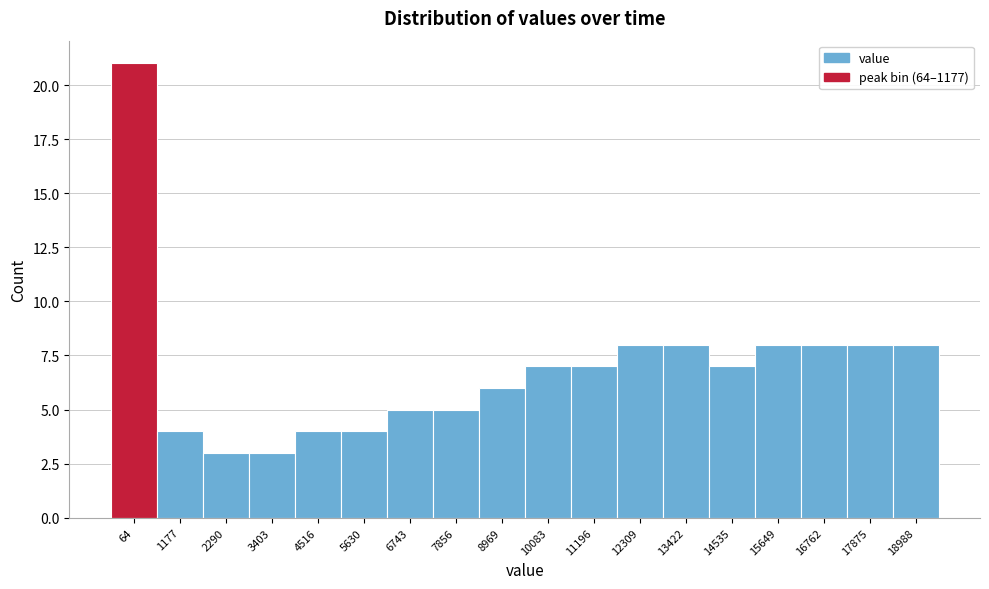

Reading right to left, transcribe all the data shown in this chart.

8	8	8	8	7	8	8	7	7	6	5	5	4	4	3	3	4	21